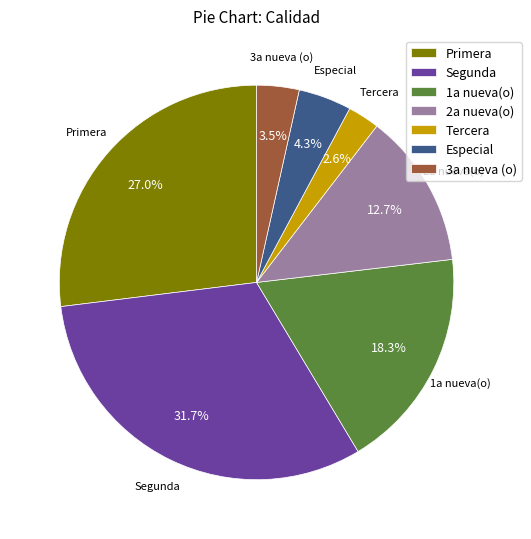

Rank the categories by value from lowest to highest.

Tercera, 3a nueva (o), Especial, 2a nueva(o), 1a nueva(o), Primera, Segunda